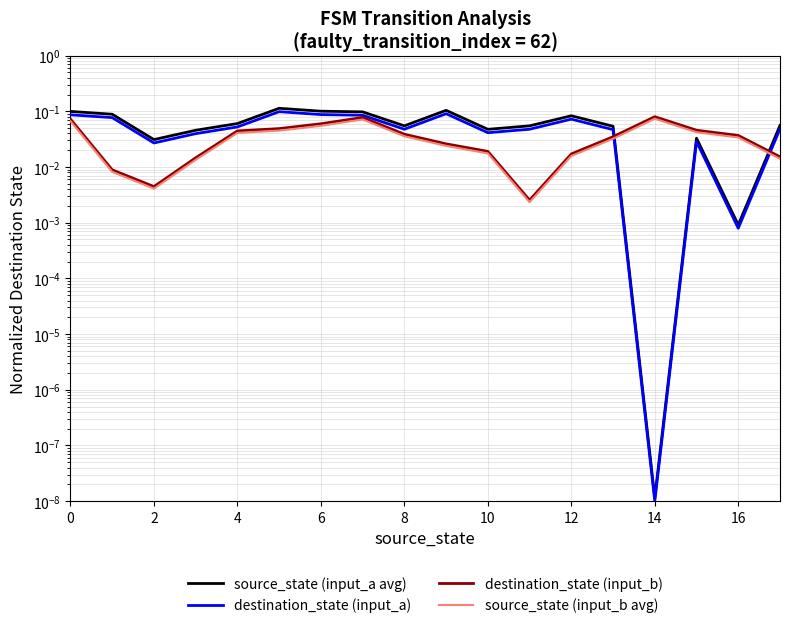

What is the total value across all series at 8?

0.2